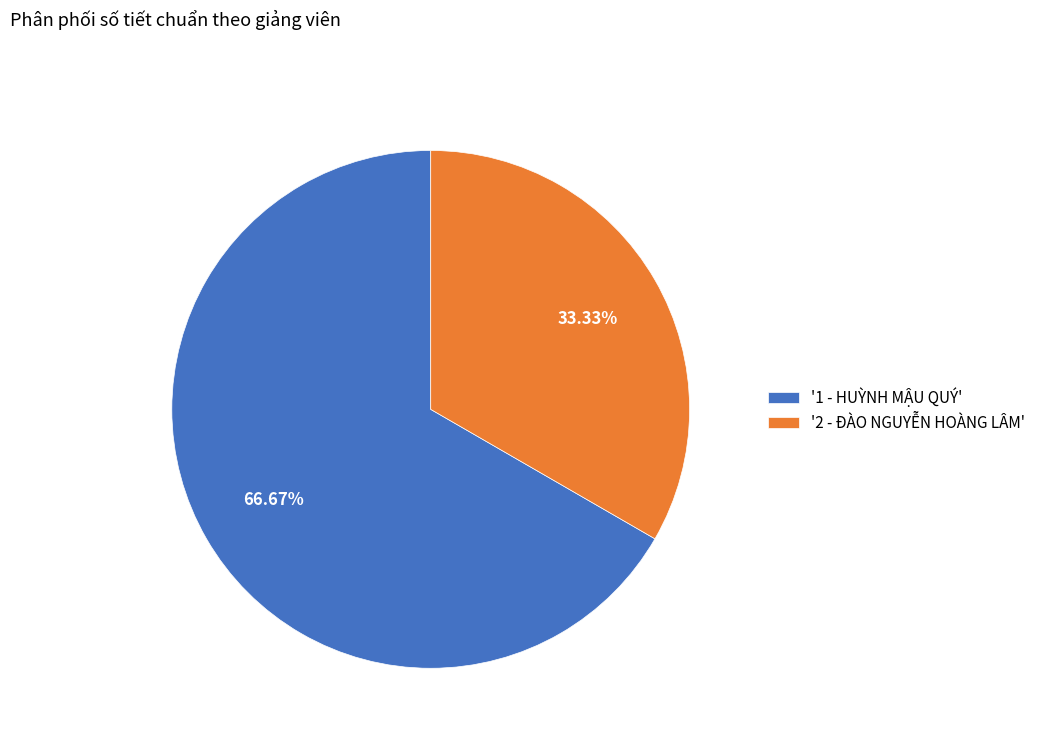

What is the ratio of the value at '1 - HUỲNH MẬU QUÝ' to the value at '2 - ĐÀO NGUYỄN HOÀNG LÂM'?

2.0